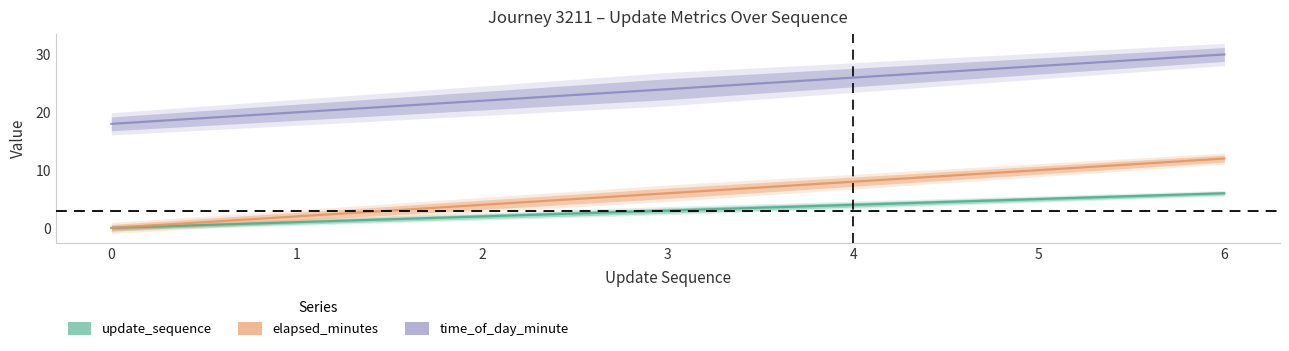

True or false: elapsed_minutes and time_of_day_minute intersect in this chart.

False